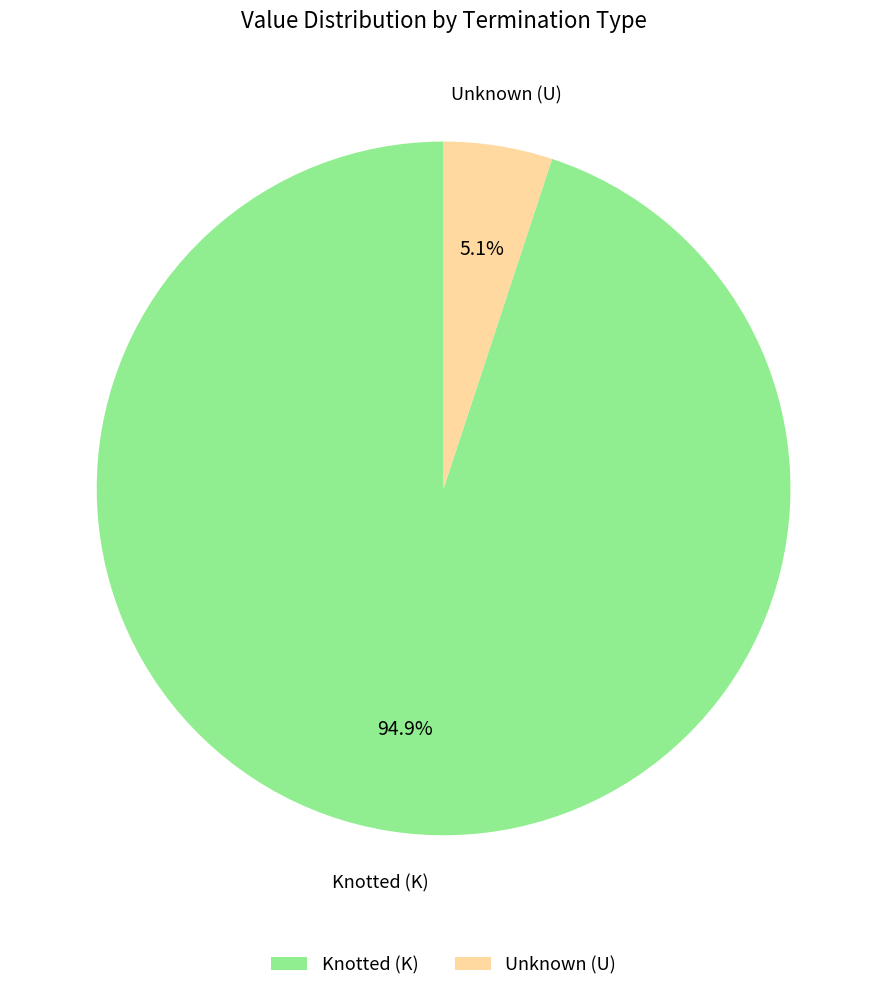

What is the largest slice in the pie chart?

Knotted (K)